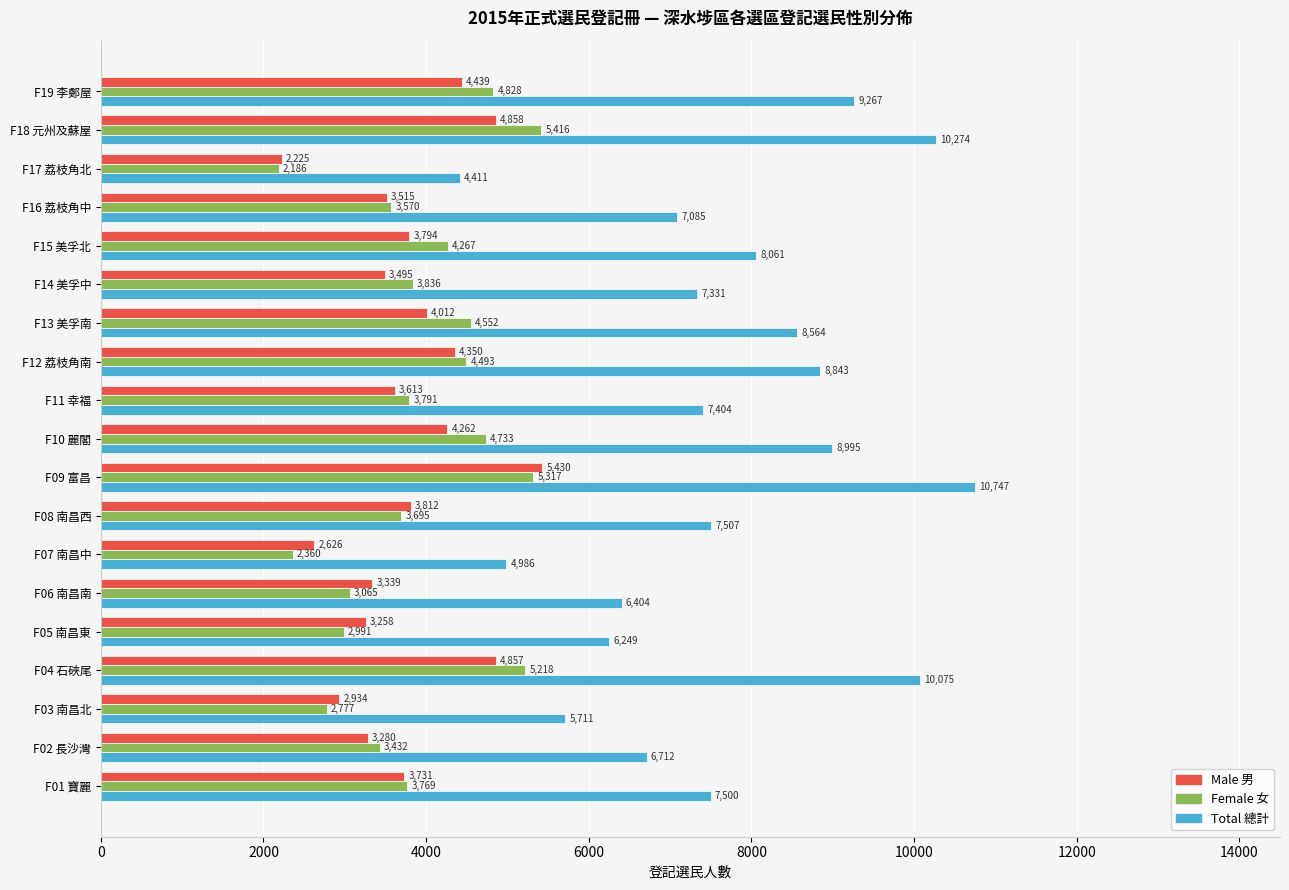

What is the difference between the highest and lowest values at F09 富昌?

5430